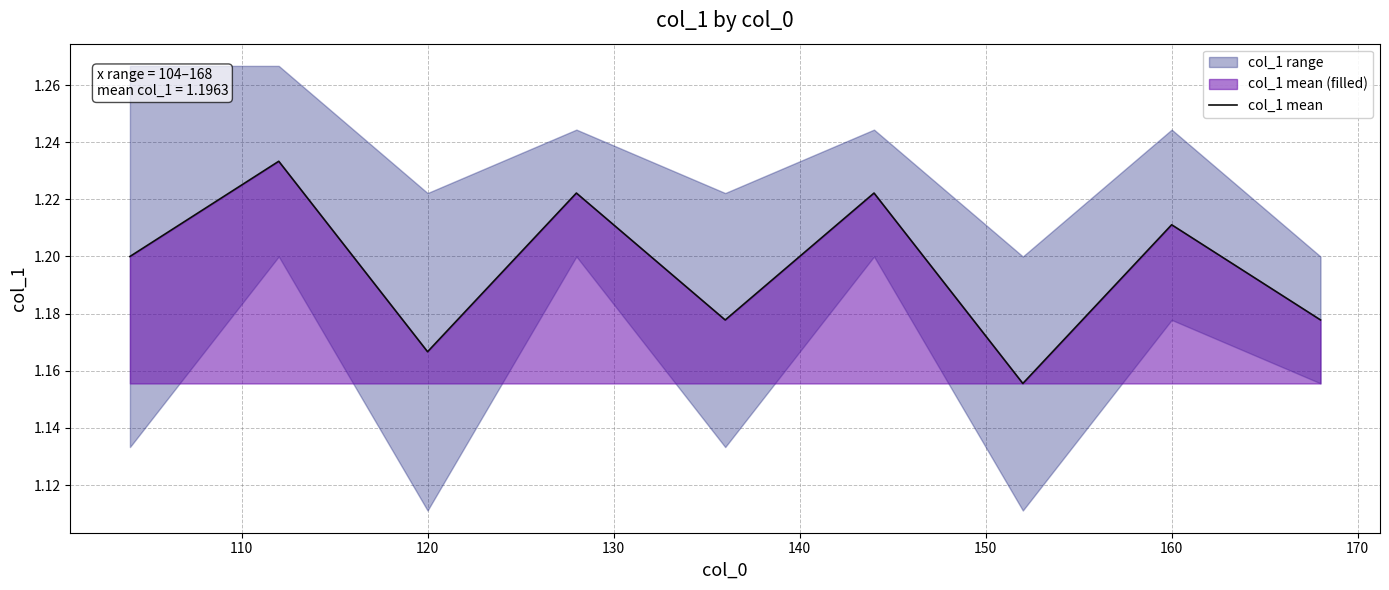

The value of col_1 mean at 120 is 1.7. True or false?

False